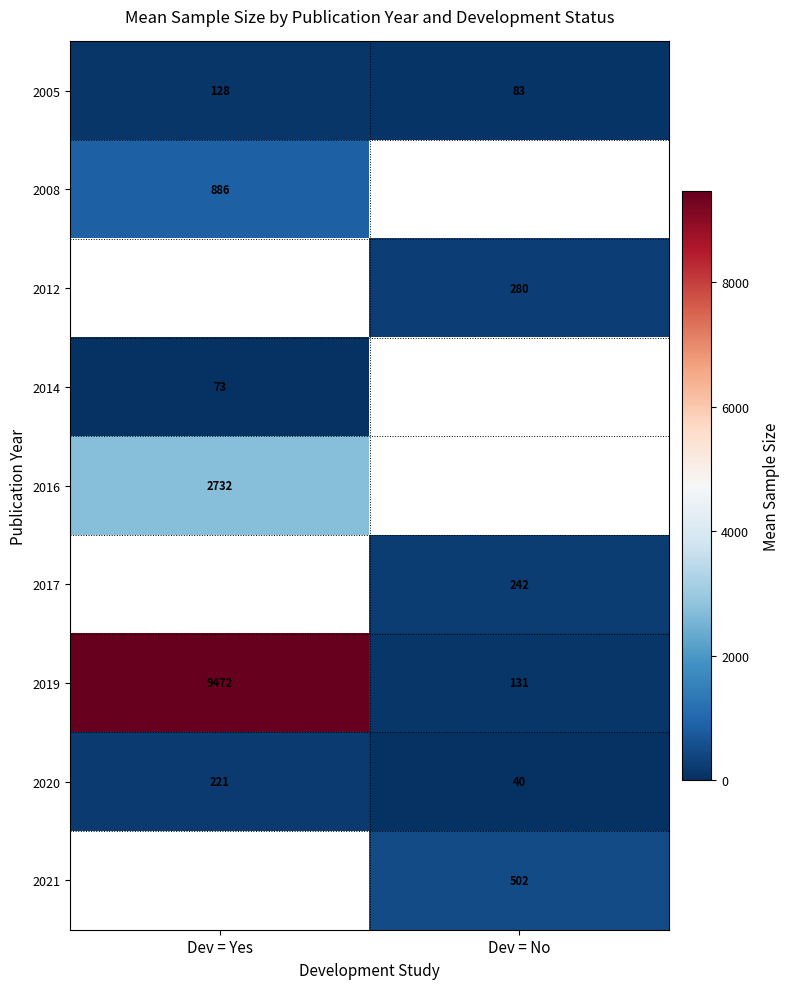

What is the sum of all 2005 values?

211.0